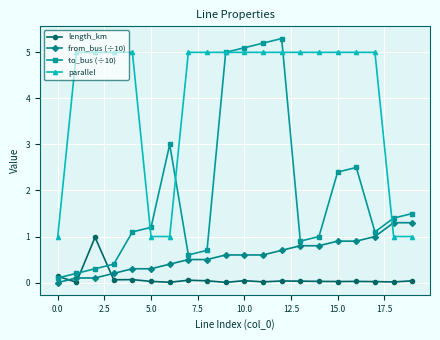

How many interior local peaks does the to_bus (÷10) series have?

3